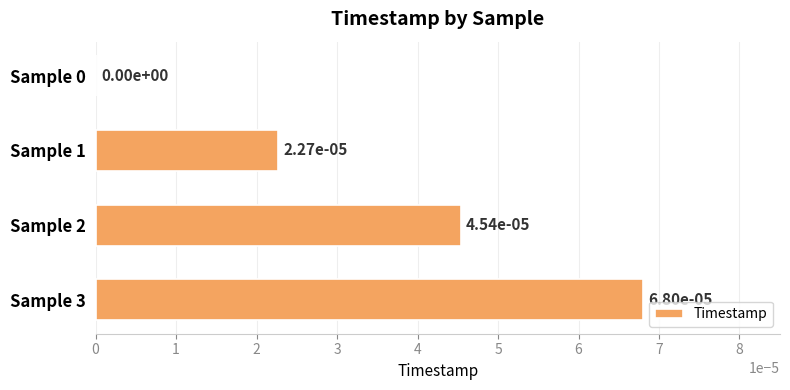

The value at Sample 1 is 0.0. True or false?

True